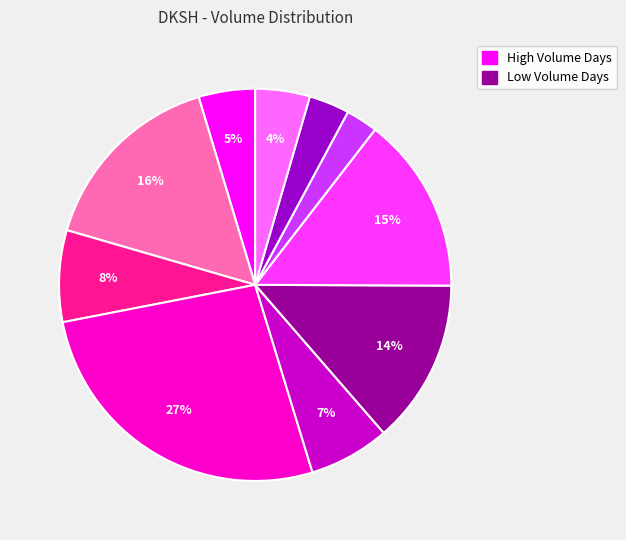

Is there any slice that represents more than half of the pie?

No